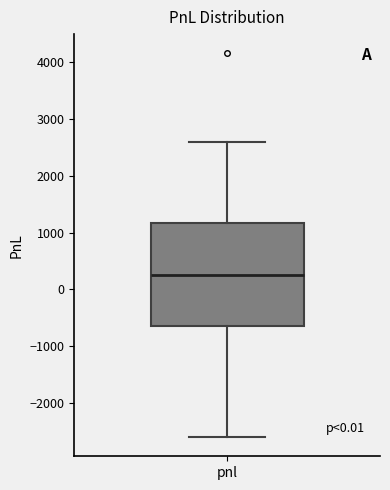

Read this box plot against the y-axis: the position of the median line, the range covered by the box, and the ends of both whiskers. The values are not printed on the chart, so give them approximately, as read against the axis.

median 300, box -600 to 1200, whiskers -2600 to 2600